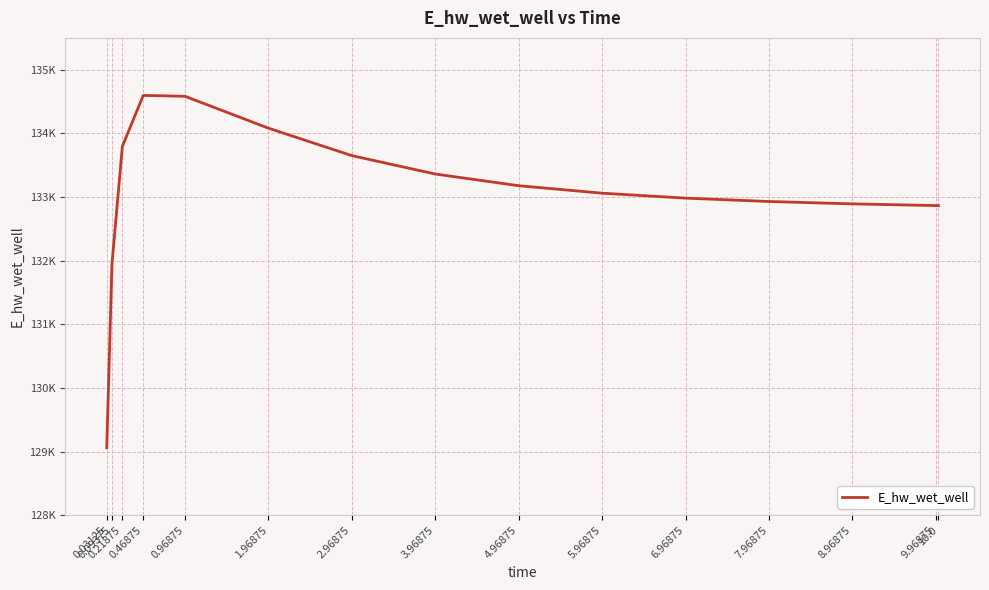

At which category does the chart reach its peak across all series?

0.46875